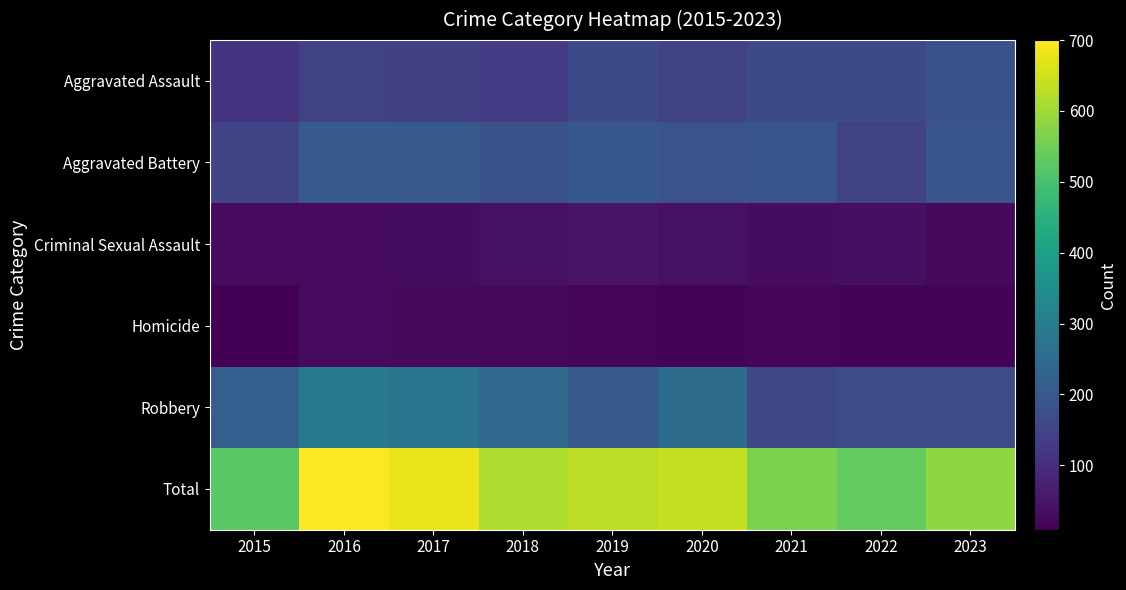

Between 2020 and 2021, which is larger?

2021